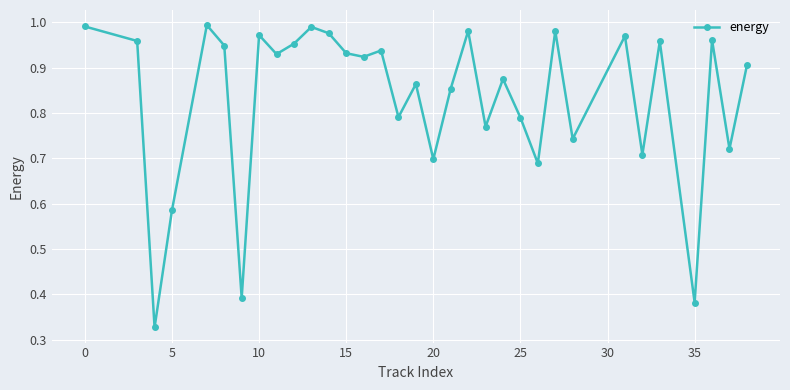

True or false: there are more than 0 points higher than both neighbors.

True